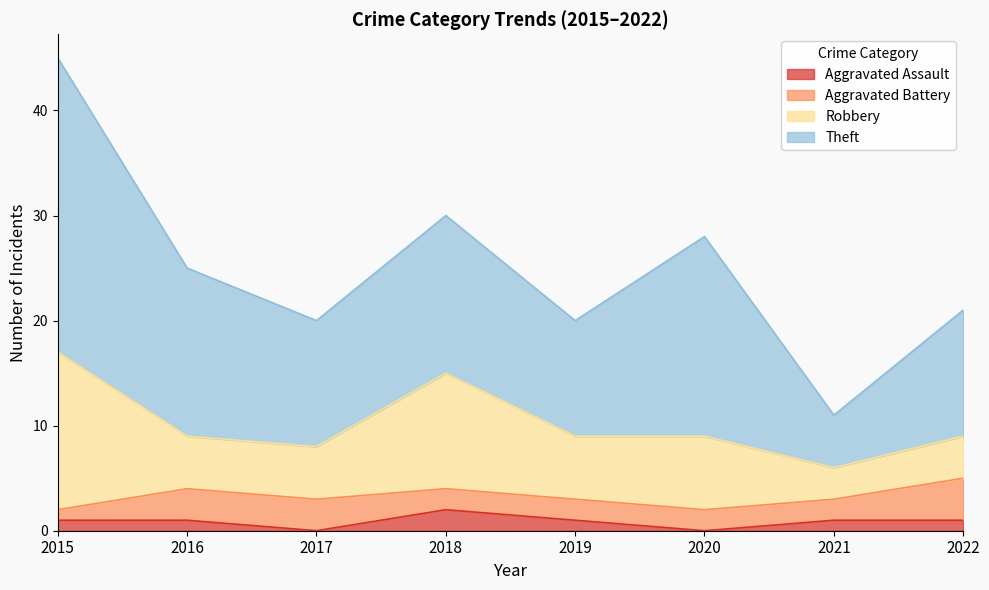

True or false: Aggravated Assault and Theft cross at least once.

False